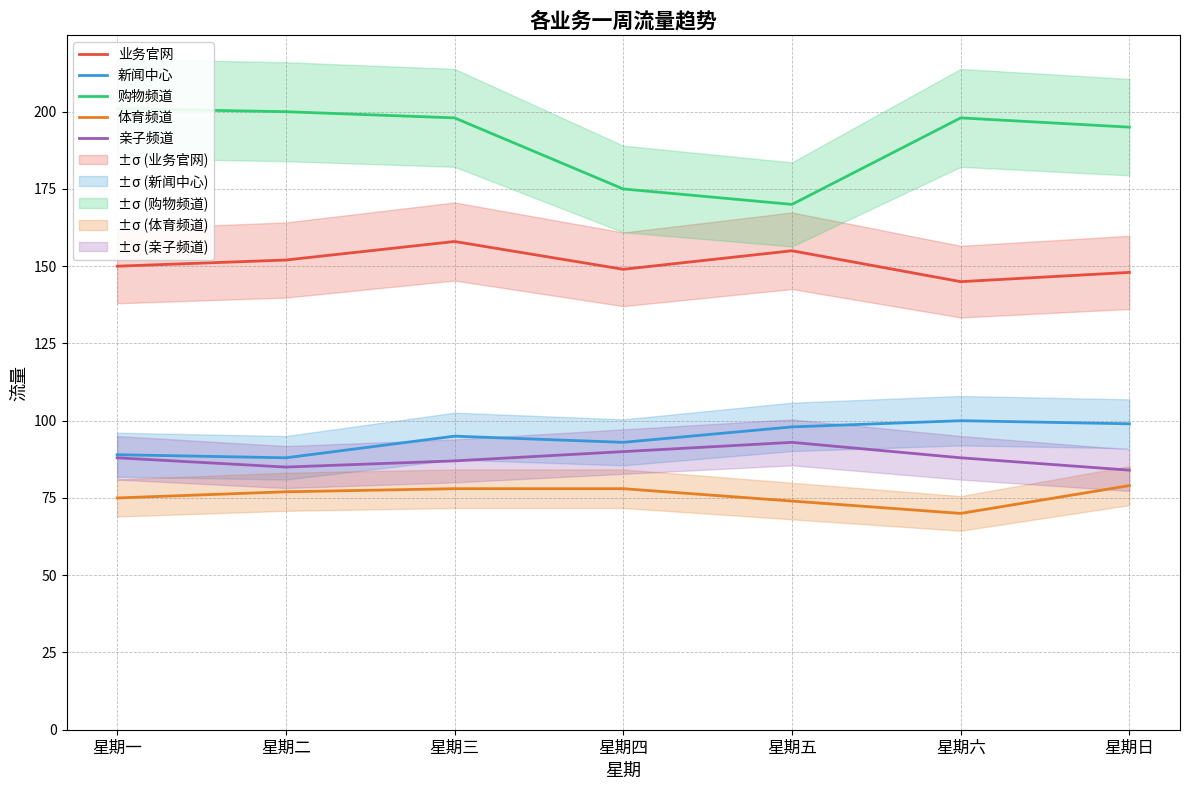

Which series changed the most between 星期四 and 星期日?

购物频道